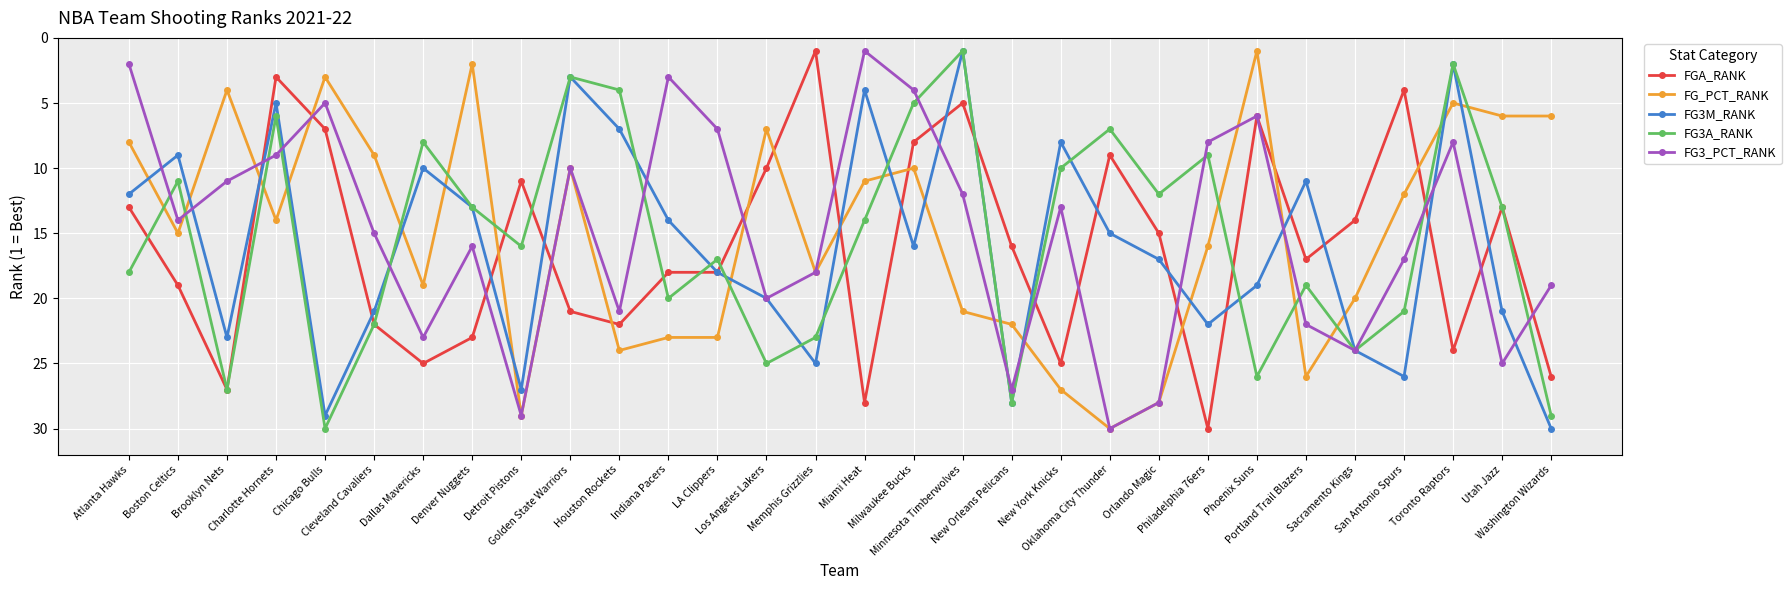

Reading right to left, transcribe all the data shown in this chart.

FGA_RANK: Washington Wizards=26	Utah Jazz=13	Toronto Raptors=24	San Antonio Spurs=4	Sacramento Kings=14	Portland Trail Blazers=17	Phoenix Suns=6	Philadelphia 76ers=30	Orlando Magic=15	Oklahoma City Thunder=9	New York Knicks=25	New Orleans Pelicans=16	Minnesota Timberwolves=5	Milwaukee Bucks=8	Miami Heat=28	Memphis Grizzlies=1	Los Angeles Lakers=10	LA Clippers=18	Indiana Pacers=18	Houston Rockets=22	Golden State Warriors=21	Detroit Pistons=11	Denver Nuggets=23	Dallas Mavericks=25	Cleveland Cavaliers=22	Chicago Bulls=7	Charlotte Hornets=3	Brooklyn Nets=27	Boston Celtics=19	Atlanta Hawks=13
FG_PCT_RANK: Washington Wizards=6	Utah Jazz=6	Toronto Raptors=5	San Antonio Spurs=12	Sacramento Kings=20	Portland Trail Blazers=26	Phoenix Suns=1	Philadelphia 76ers=16	Orlando Magic=28	Oklahoma City Thunder=30	New York Knicks=27	New Orleans Pelicans=22	Minnesota Timberwolves=21	Milwaukee Bucks=10	Miami Heat=11	Memphis Grizzlies=18	Los Angeles Lakers=7	LA Clippers=23	Indiana Pacers=23	Houston Rockets=24	Golden State Warriors=10	Detroit Pistons=29	Denver Nuggets=2	Dallas Mavericks=19	Cleveland Cavaliers=9	Chicago Bulls=3	Charlotte Hornets=14	Brooklyn Nets=4	Boston Celtics=15	Atlanta Hawks=8
FG3M_RANK: Washington Wizards=30	Utah Jazz=21	Toronto Raptors=2	San Antonio Spurs=26	Sacramento Kings=24	Portland Trail Blazers=11	Phoenix Suns=19	Philadelphia 76ers=22	Orlando Magic=17	Oklahoma City Thunder=15	New York Knicks=8	New Orleans Pelicans=28	Minnesota Timberwolves=1	Milwaukee Bucks=16	Miami Heat=4	Memphis Grizzlies=25	Los Angeles Lakers=20	LA Clippers=18	Indiana Pacers=14	Houston Rockets=7	Golden State Warriors=3	Detroit Pistons=27	Denver Nuggets=13	Dallas Mavericks=10	Cleveland Cavaliers=21	Chicago Bulls=29	Charlotte Hornets=5	Brooklyn Nets=23	Boston Celtics=9	Atlanta Hawks=12
FG3A_RANK: Washington Wizards=29	Utah Jazz=13	Toronto Raptors=2	San Antonio Spurs=21	Sacramento Kings=24	Portland Trail Blazers=19	Phoenix Suns=26	Philadelphia 76ers=9	Orlando Magic=12	Oklahoma City Thunder=7	New York Knicks=10	New Orleans Pelicans=28	Minnesota Timberwolves=1	Milwaukee Bucks=5	Miami Heat=14	Memphis Grizzlies=23	Los Angeles Lakers=25	LA Clippers=17	Indiana Pacers=20	Houston Rockets=4	Golden State Warriors=3	Detroit Pistons=16	Denver Nuggets=13	Dallas Mavericks=8	Cleveland Cavaliers=22	Chicago Bulls=30	Charlotte Hornets=6	Brooklyn Nets=27	Boston Celtics=11	Atlanta Hawks=18
FG3_PCT_RANK: Washington Wizards=19	Utah Jazz=25	Toronto Raptors=8	San Antonio Spurs=17	Sacramento Kings=24	Portland Trail Blazers=22	Phoenix Suns=6	Philadelphia 76ers=8	Orlando Magic=28	Oklahoma City Thunder=30	New York Knicks=13	New Orleans Pelicans=27	Minnesota Timberwolves=12	Milwaukee Bucks=4	Miami Heat=1	Memphis Grizzlies=18	Los Angeles Lakers=20	LA Clippers=7	Indiana Pacers=3	Houston Rockets=21	Golden State Warriors=10	Detroit Pistons=29	Denver Nuggets=16	Dallas Mavericks=23	Cleveland Cavaliers=15	Chicago Bulls=5	Charlotte Hornets=9	Brooklyn Nets=11	Boston Celtics=14	Atlanta Hawks=2